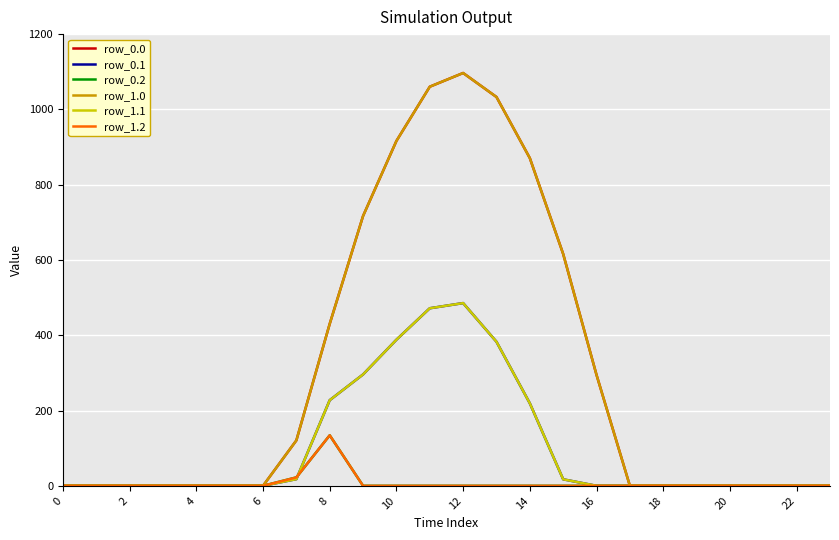

How many interior local peaks does the row_1.2 series have?

1